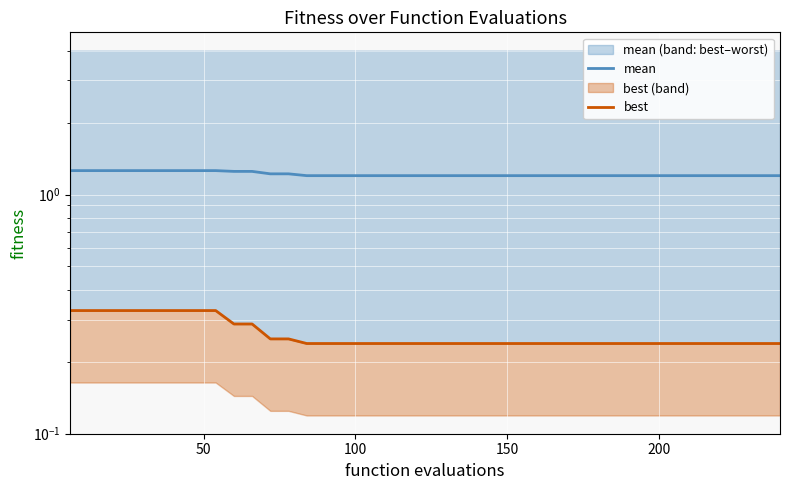

True or false: mean has more than 2 points higher than both neighbors.

False